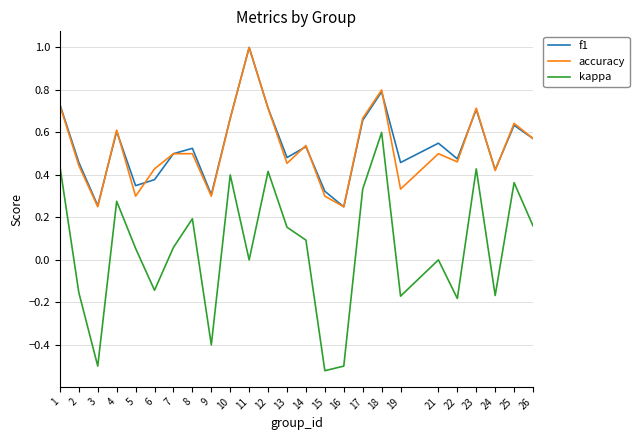

True or false: kappa and f1 intersect in this chart.

False